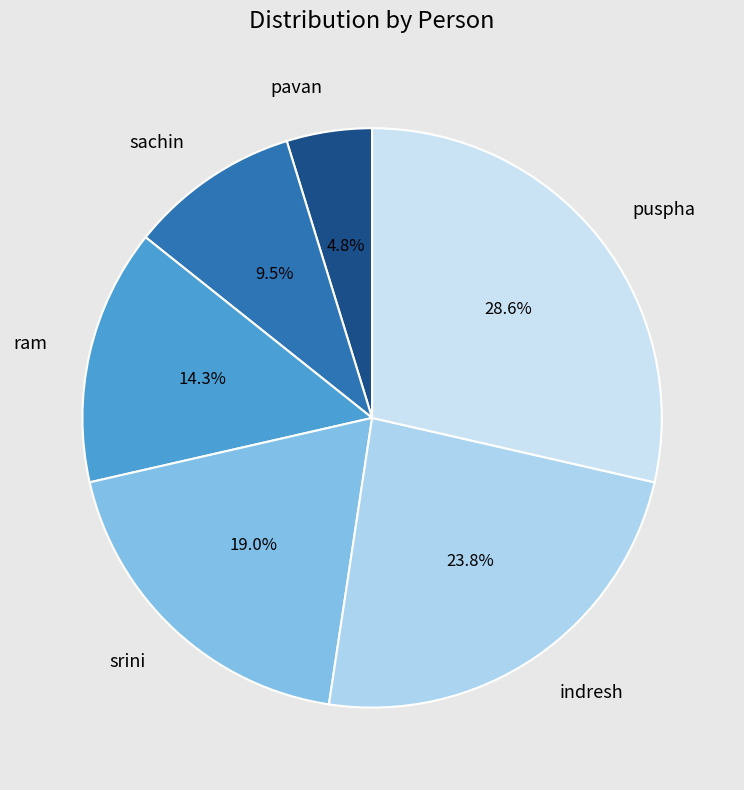

Is there a majority slice in this chart?

No